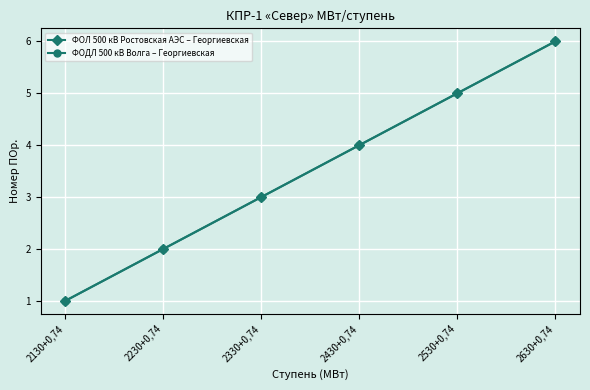

Which series changed the most between 2230+0,74 and 2330+0,74?

ФОЛ 500 кВ Ростовская АЭС – Георгиевская